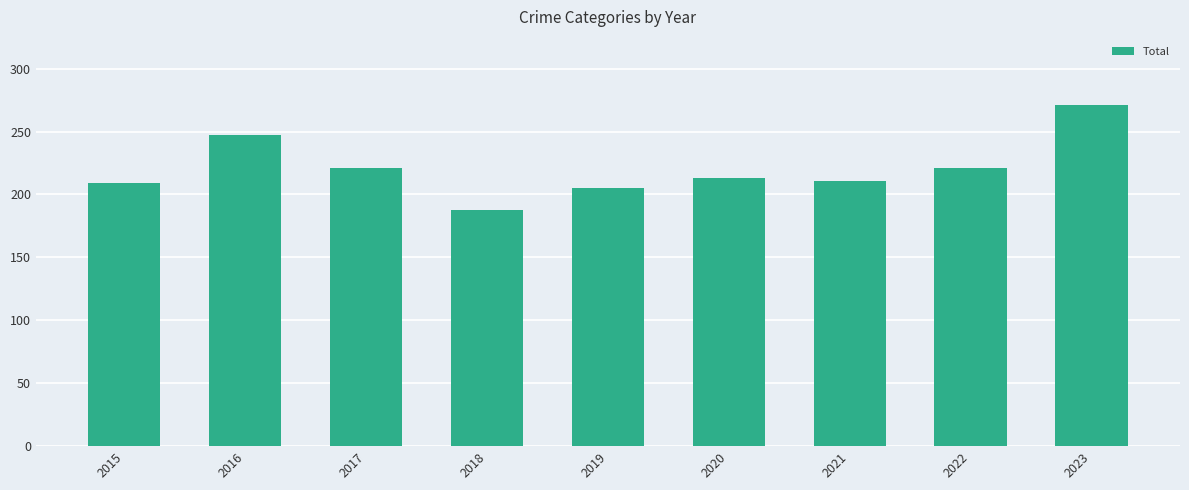

What is the difference between the second highest and second lowest values?

42